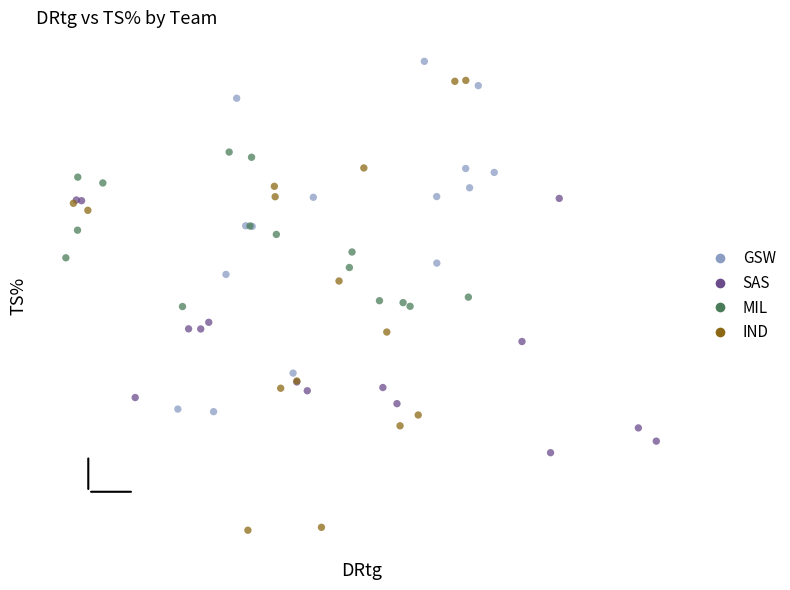

Which series contains the highest Y value?

GSW